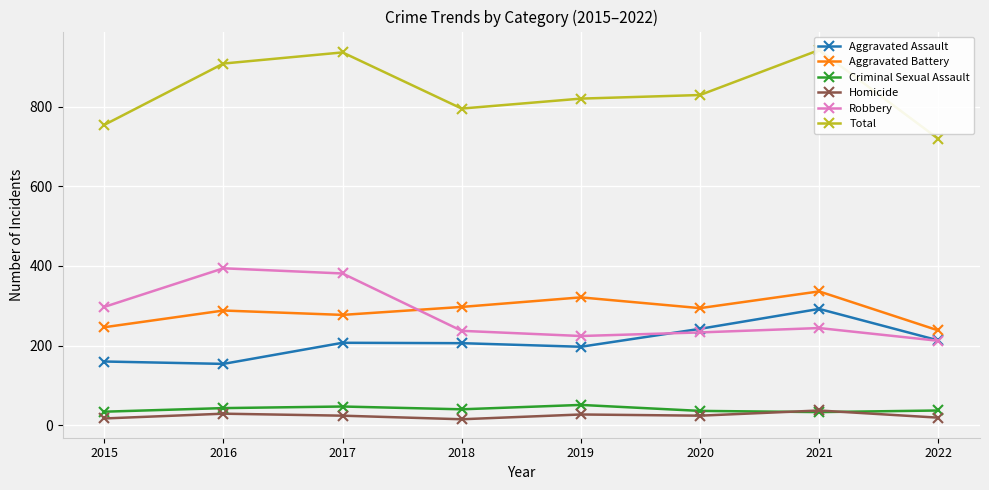

Between 2016 and 2021, which is larger?

2021